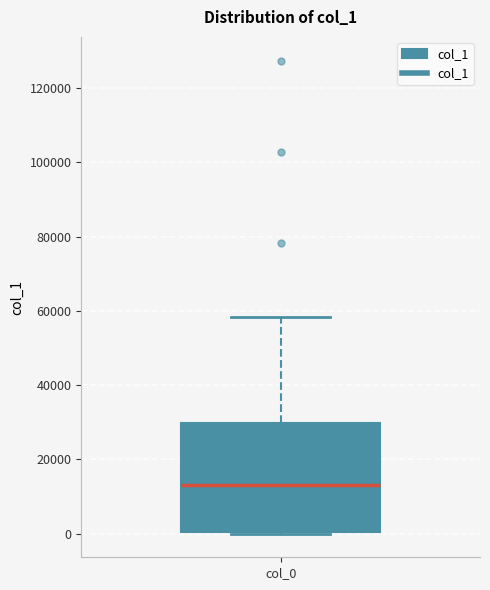

Transcribe this box plot: give where the median line is, the range the box spans, and where the two whiskers end, as read against the y-axis. The values are not printed on the chart, so give them approximately, as read against the axis.

median 14000, box 0 to 30000, whiskers 0 to 58000